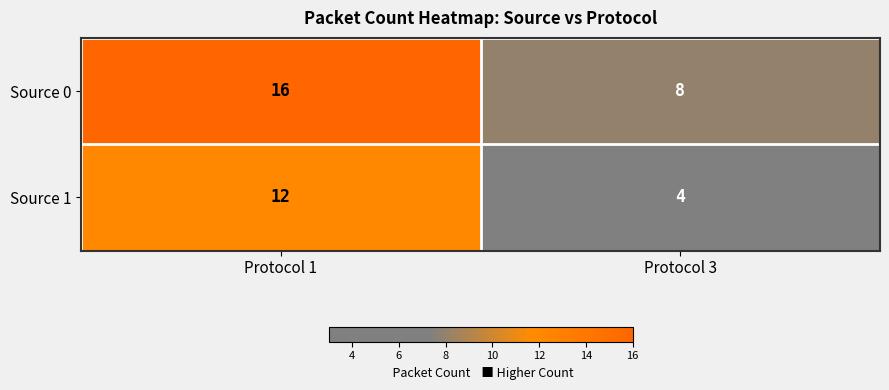

What is the spread (max minus min) of values at Protocol 1?

4